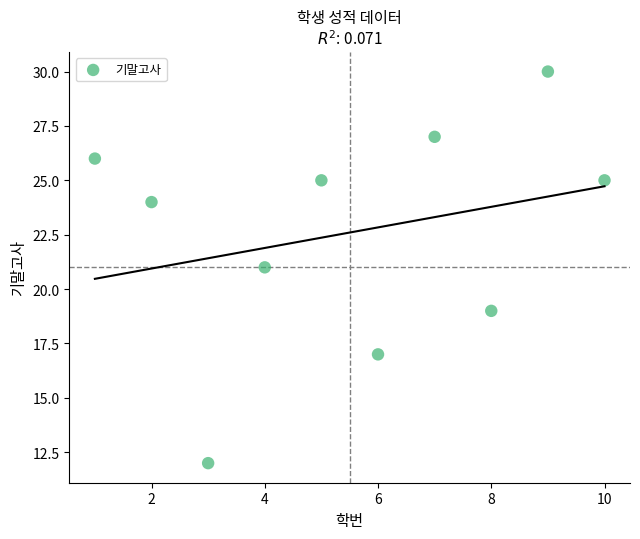

What is the range of Y values (max minus min)?

18